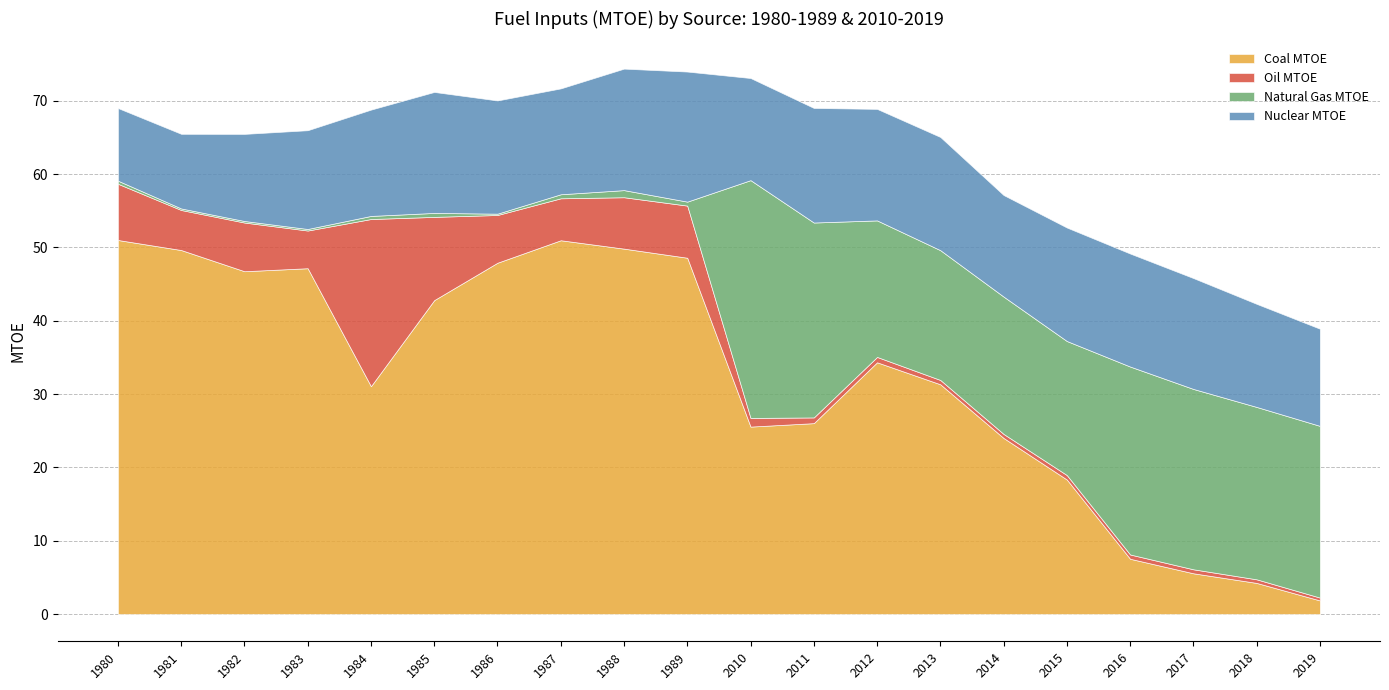

List the series in order of their peak value, highest first.

Coal MTOE, Natural Gas MTOE, Oil MTOE, Nuclear MTOE